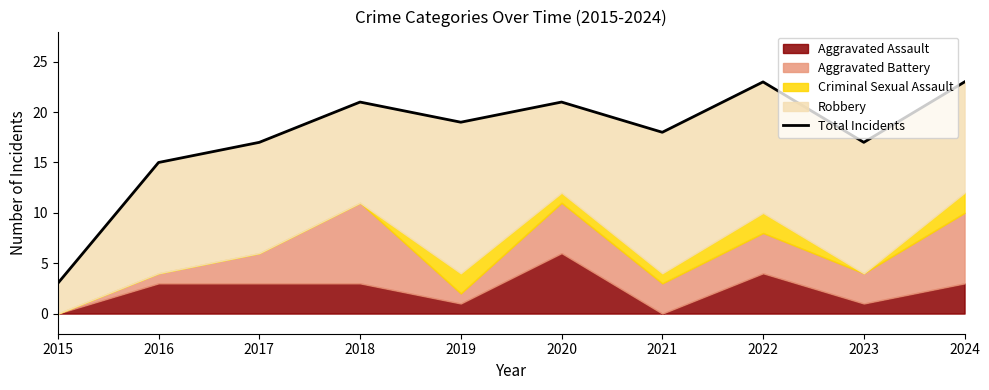

Count the number of categories in the chart.

10